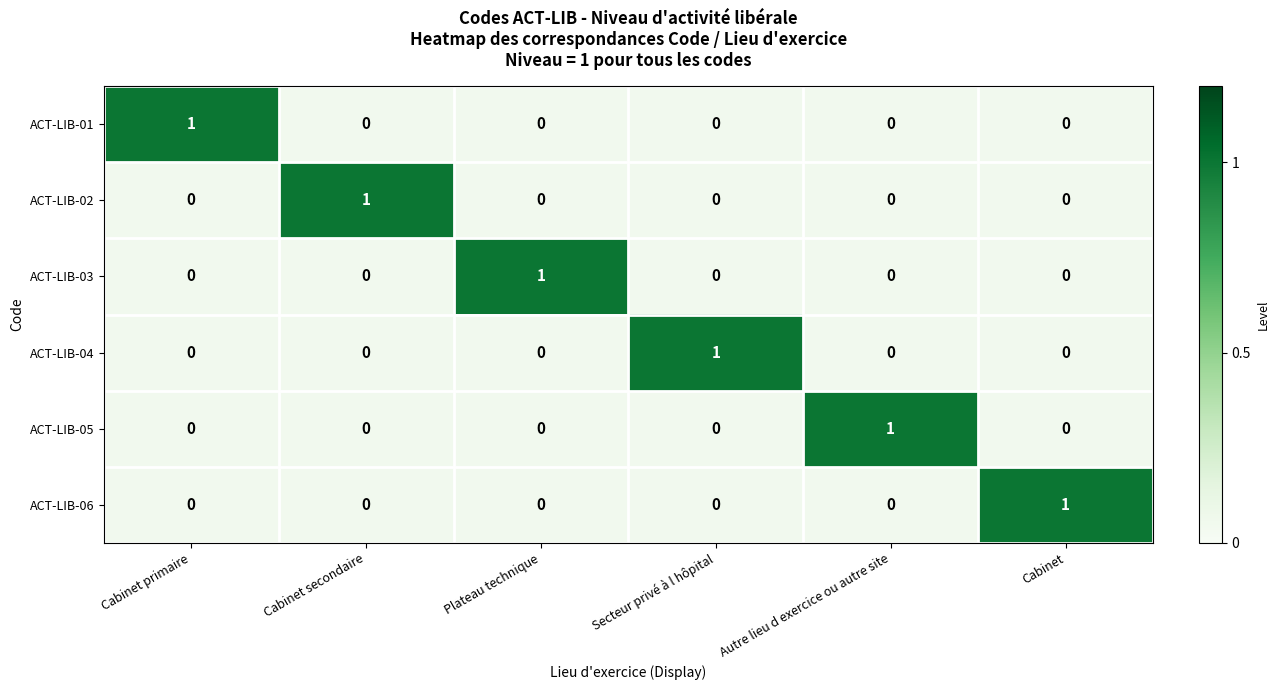

Is the value of ACT-LIB-05 at Plateau technique greater than the value of ACT-LIB-04 at Secteur privé à l hôpital?

No